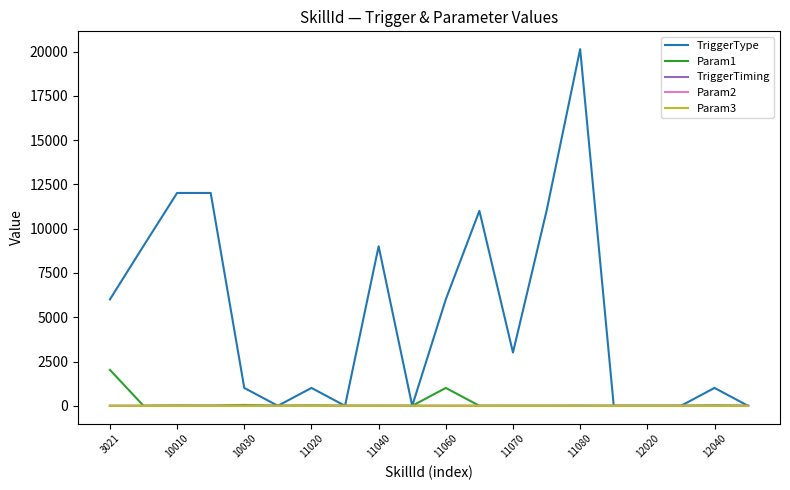

Which series has the largest range (max minus min)?

TriggerType